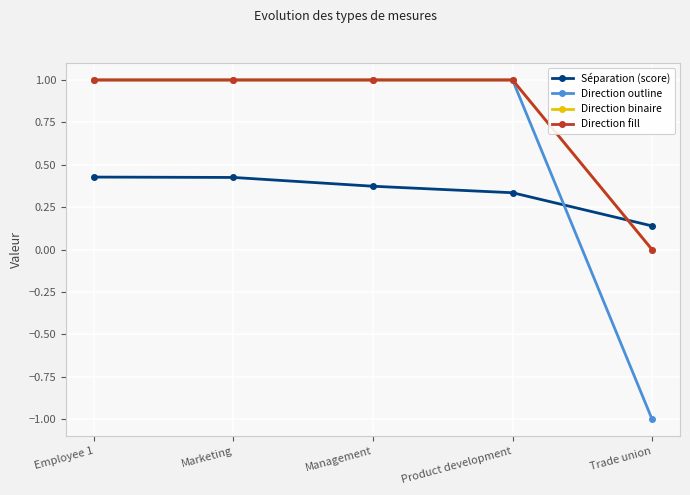

What is the sum of all Direction outline values?

3.0